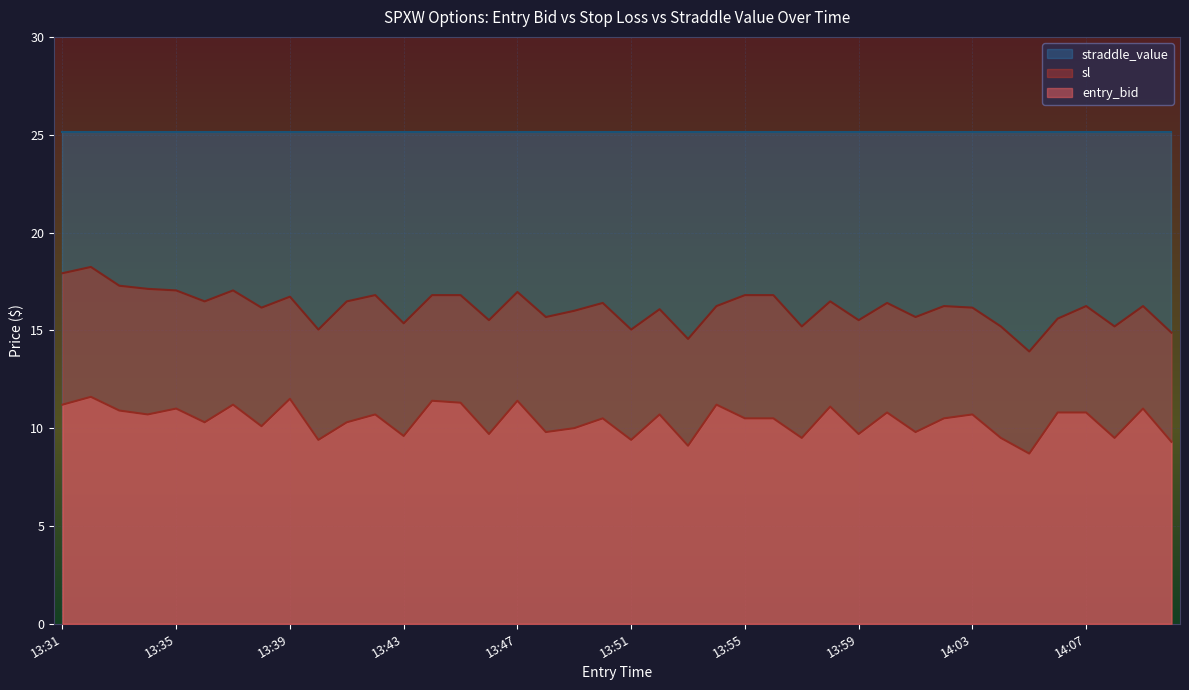

What is the label of the 2nd point from the left?

13:32